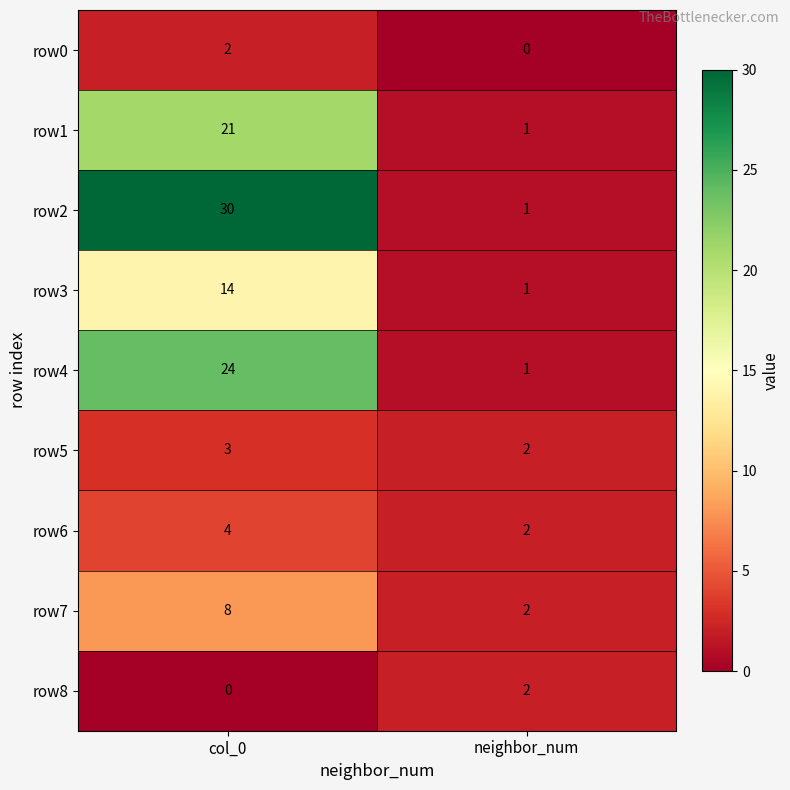

At which category does the chart reach its peak across all series?

col_0